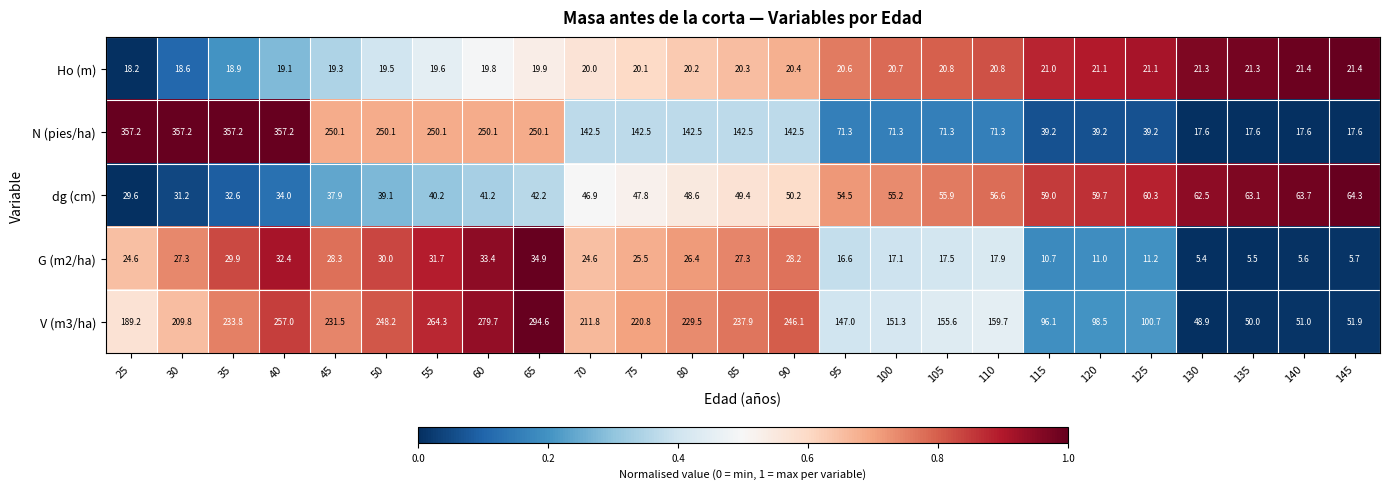

Is it true that V (m3/ha) equals 26.2 at 130?

False